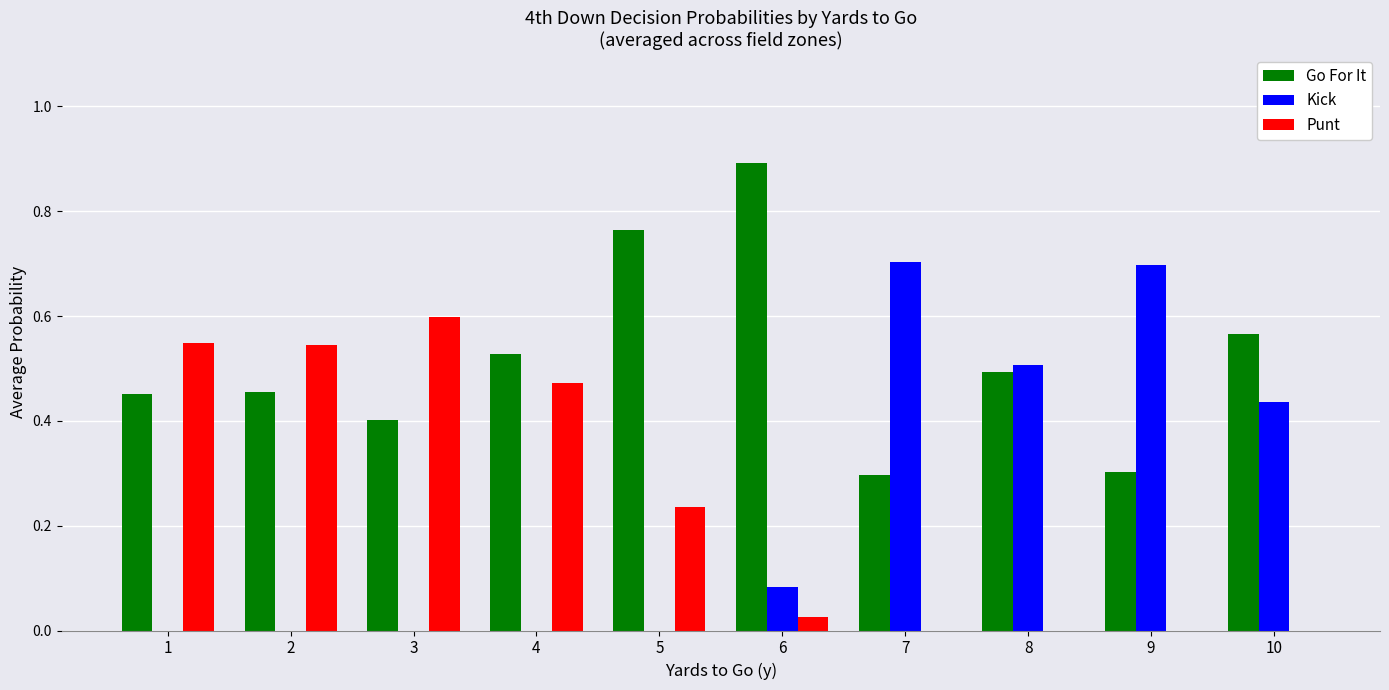

Count the number of data series in this chart.

3